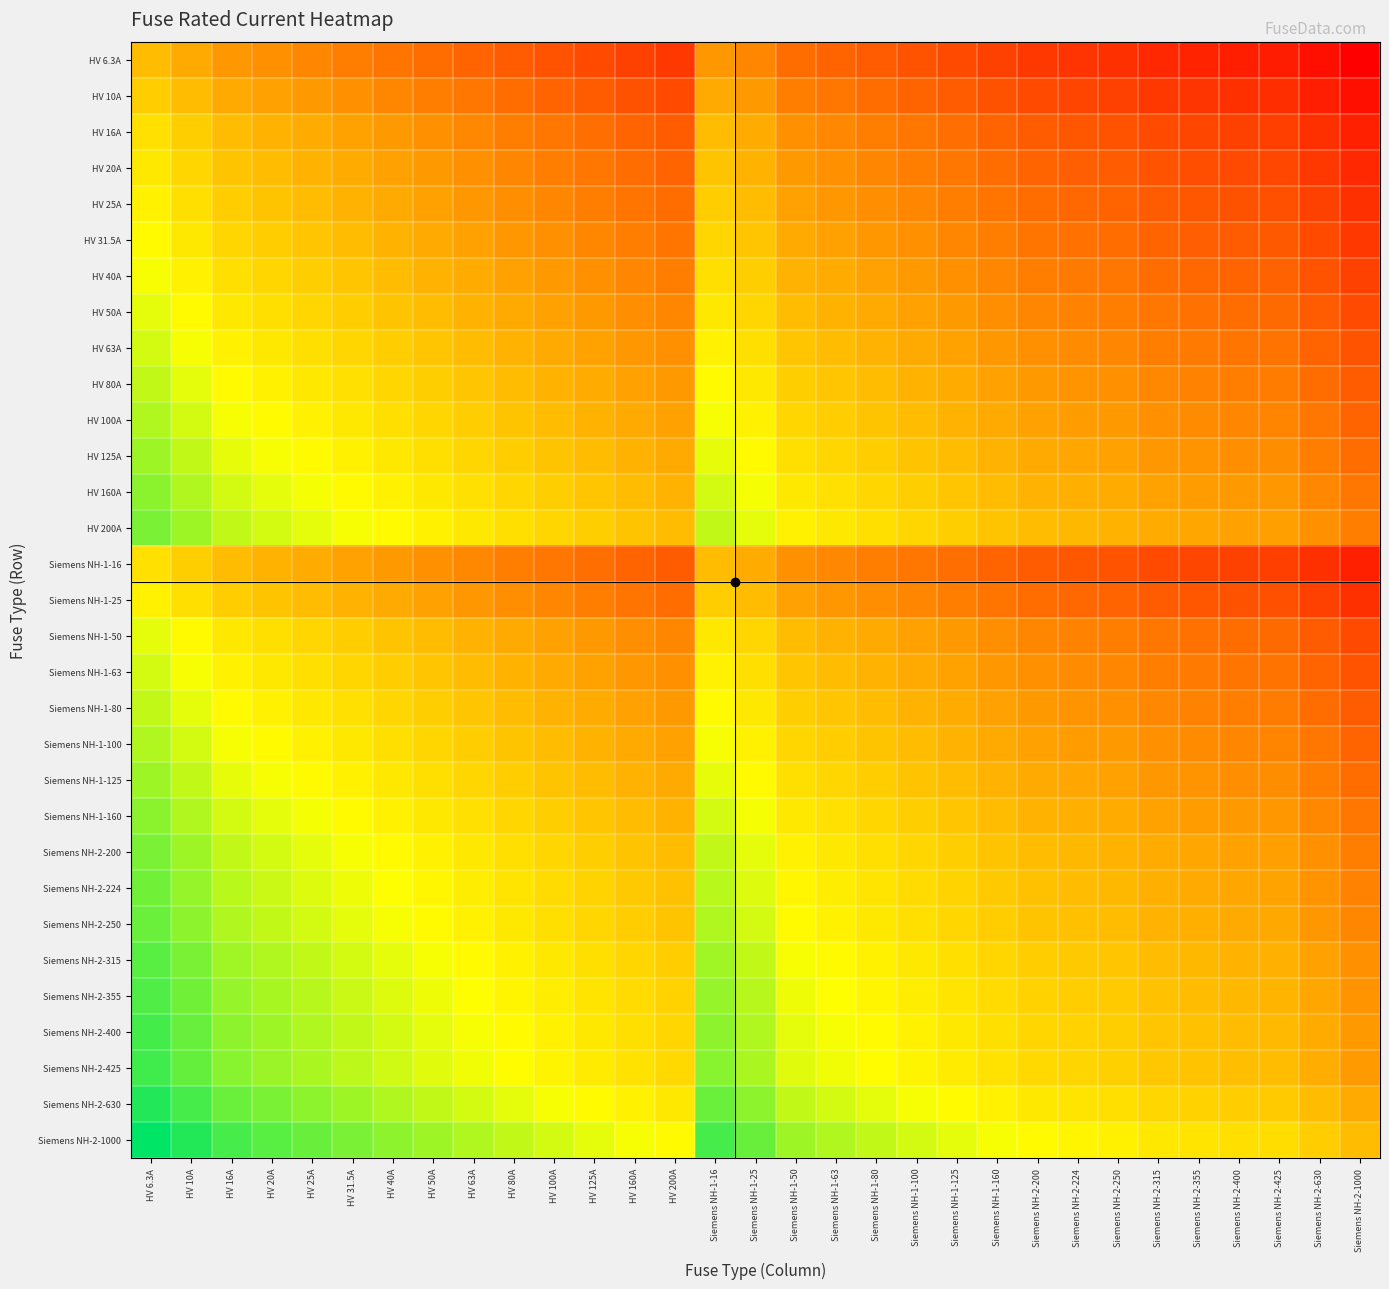

What is the spread (max minus min) of values at Siemens NH-1-125?

0.5